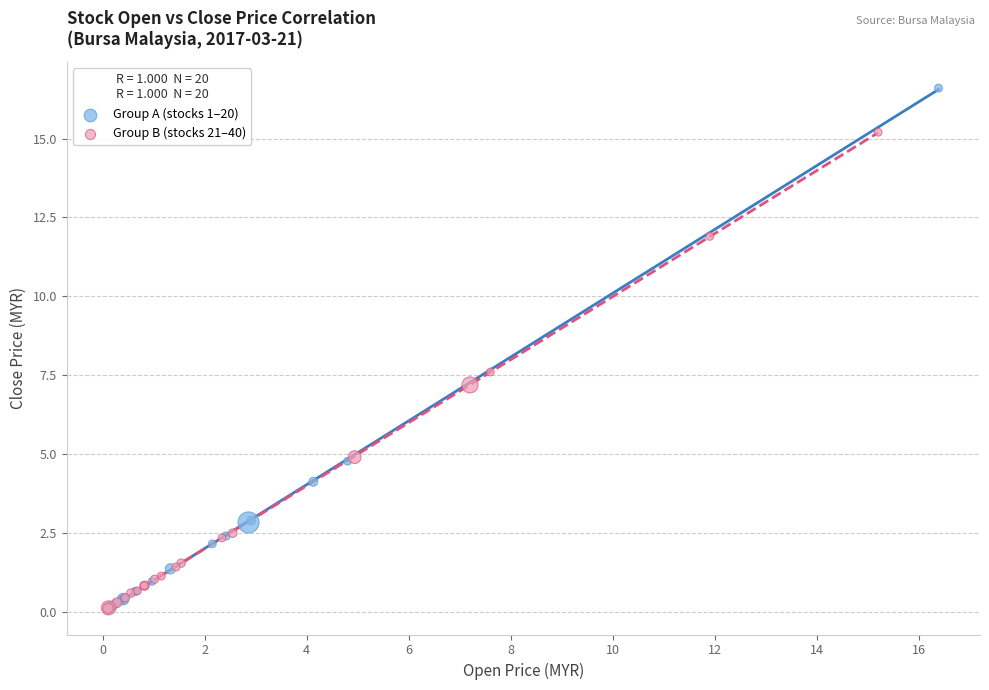

Which series has the widest spread of Y values?

Group A (stocks 1–20)